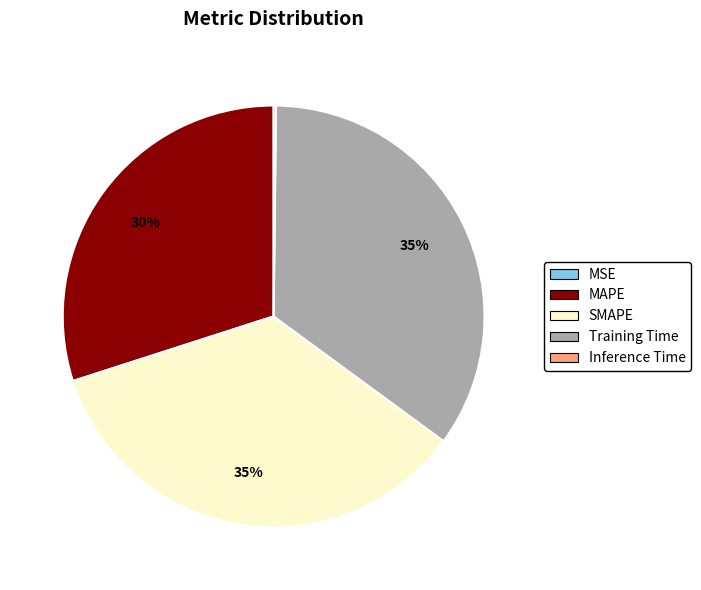

To the nearest percent, what percentage of the pie is Training Time?

35%